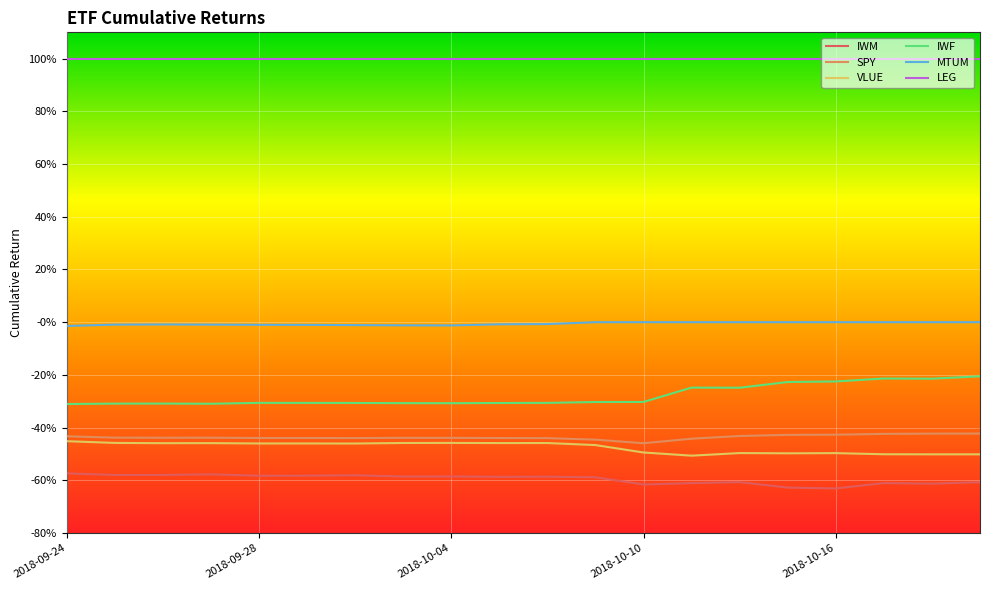

Where is the first local minimum for VLUE?

2018-10-04